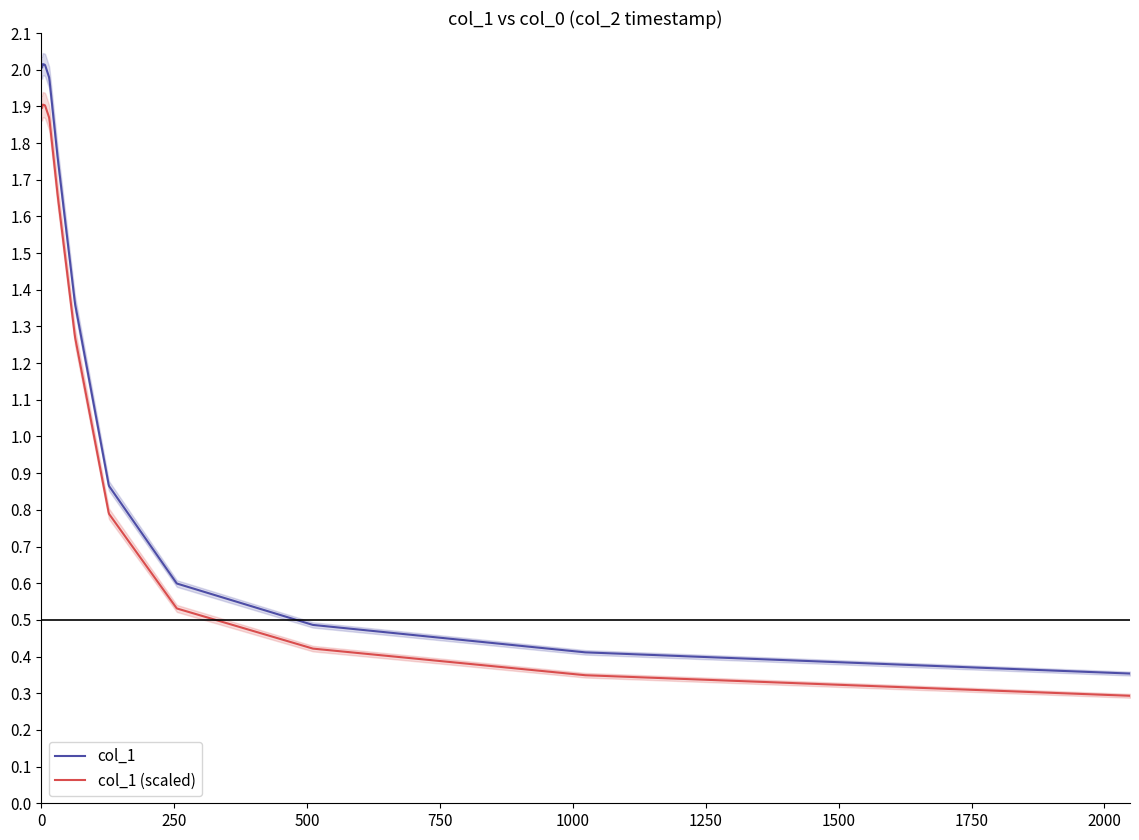

True or false: col_1 (scaled) and col_1 cross at least once.

False